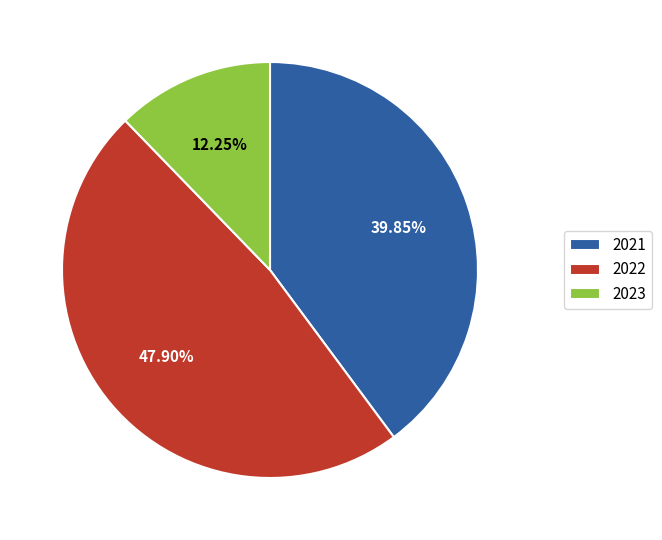

What is the smallest slice in the pie chart?

2023